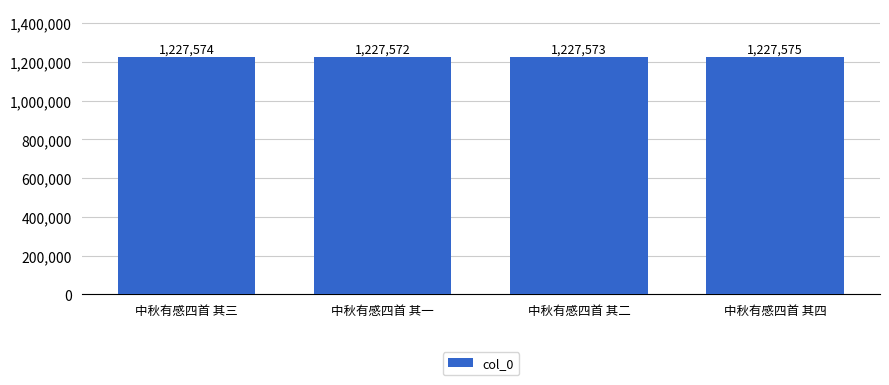

Count the number of categories in the chart.

4